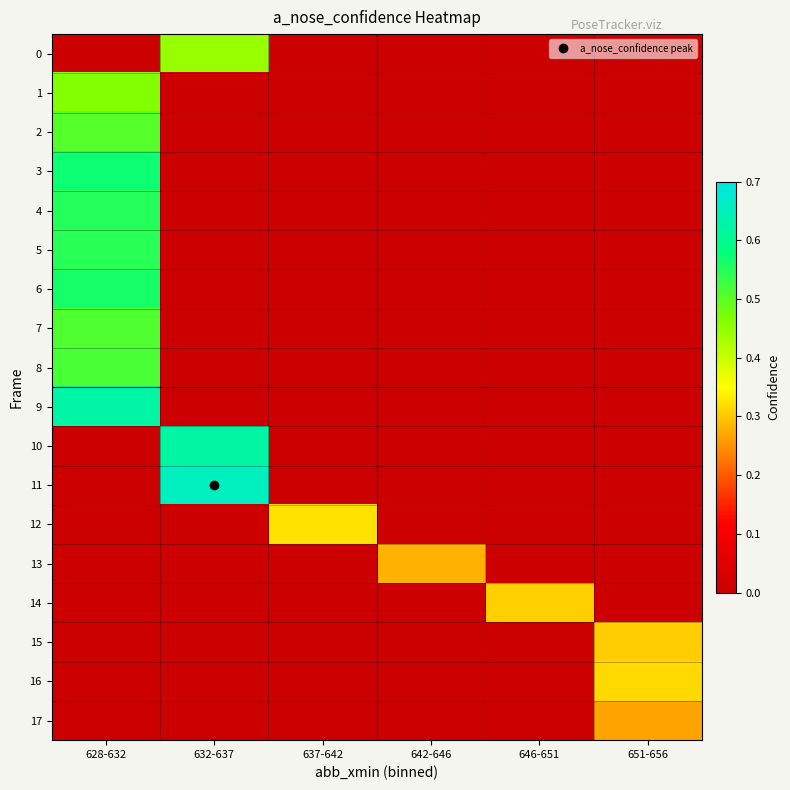

At how many categories does at least one series exceed 0?

6